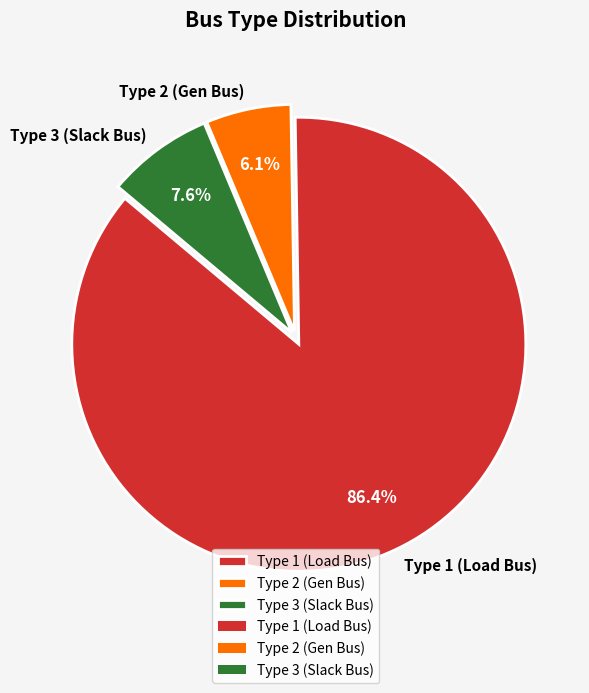

Which has a higher value, Type 1 (Load Bus) or Type 2 (Gen Bus)?

Type 1 (Load Bus)